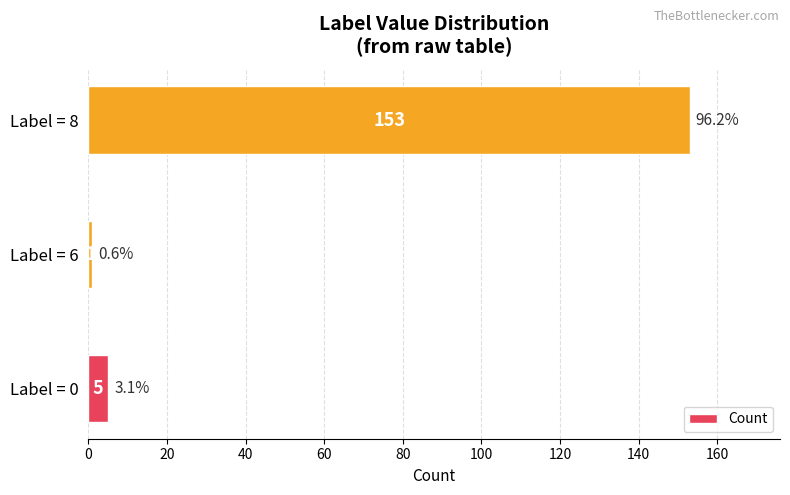

Which category has the lowest value across all series?

Label = 6